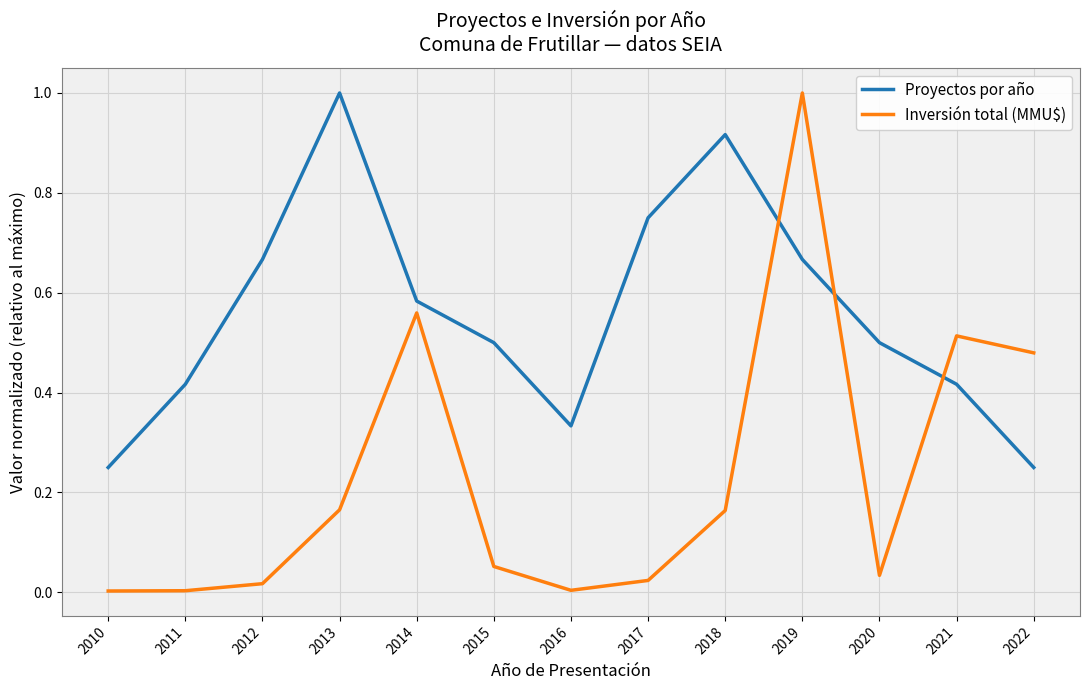

At which category is the sum across all series the highest?

2019